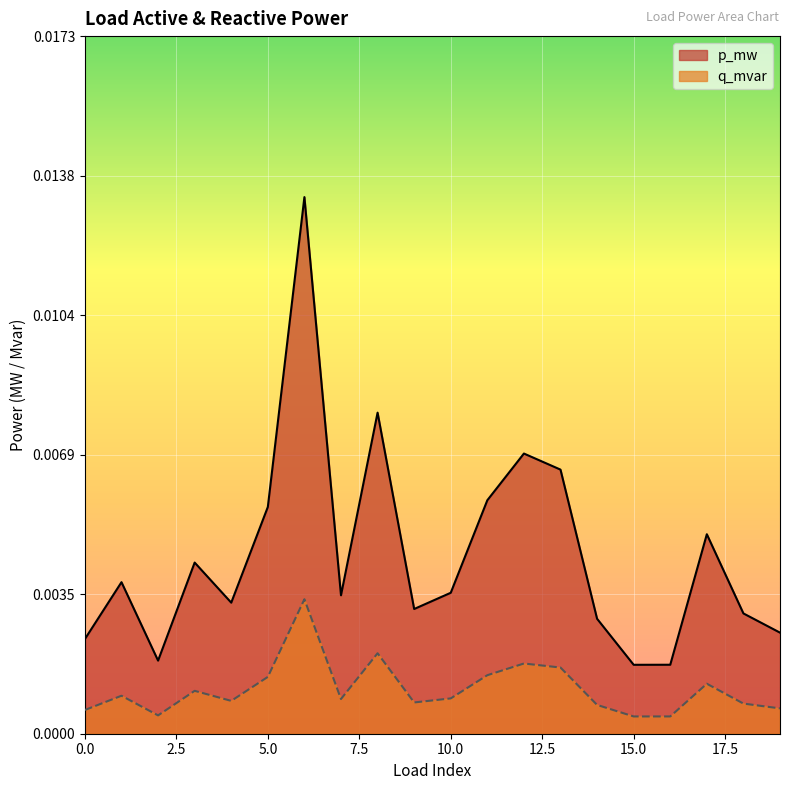

Rank the series at 12 from lowest to highest value.

q_mvar, p_mw